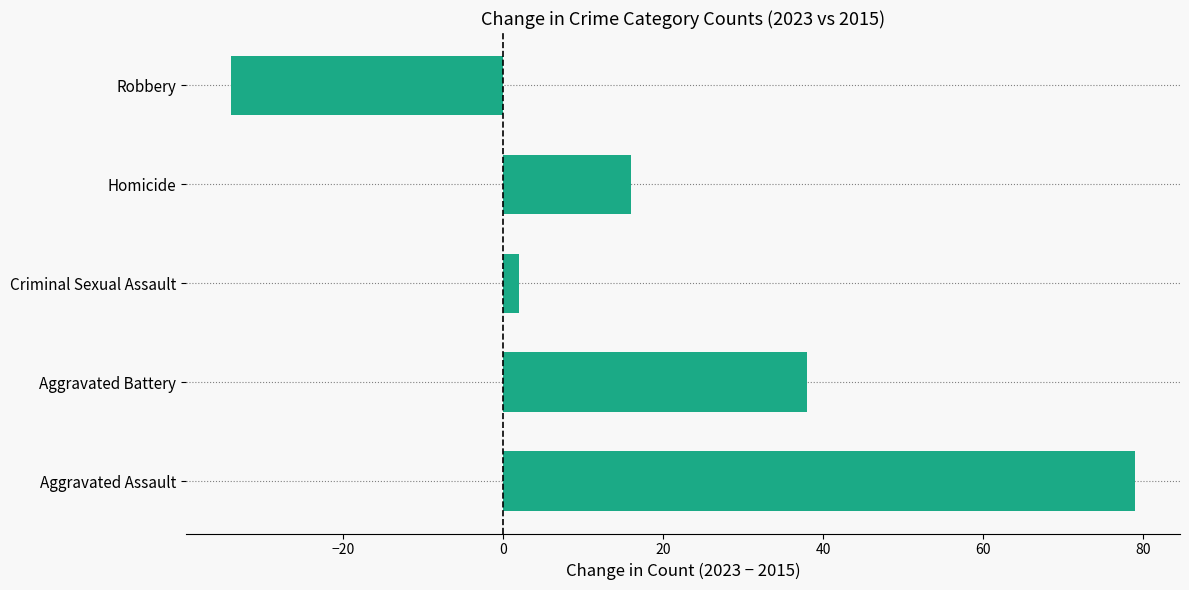

Are the bars grouped side by side (vs. stacked)?

No